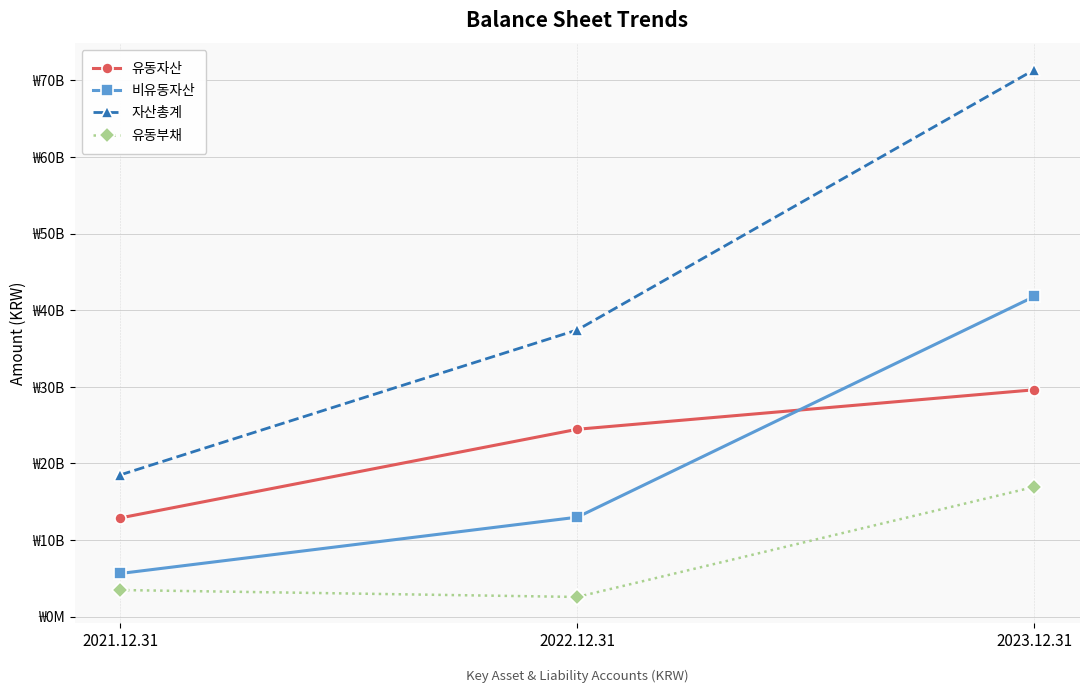

The value of 유동자산 at 2023.12.31 is 41546733322. True or false?

False